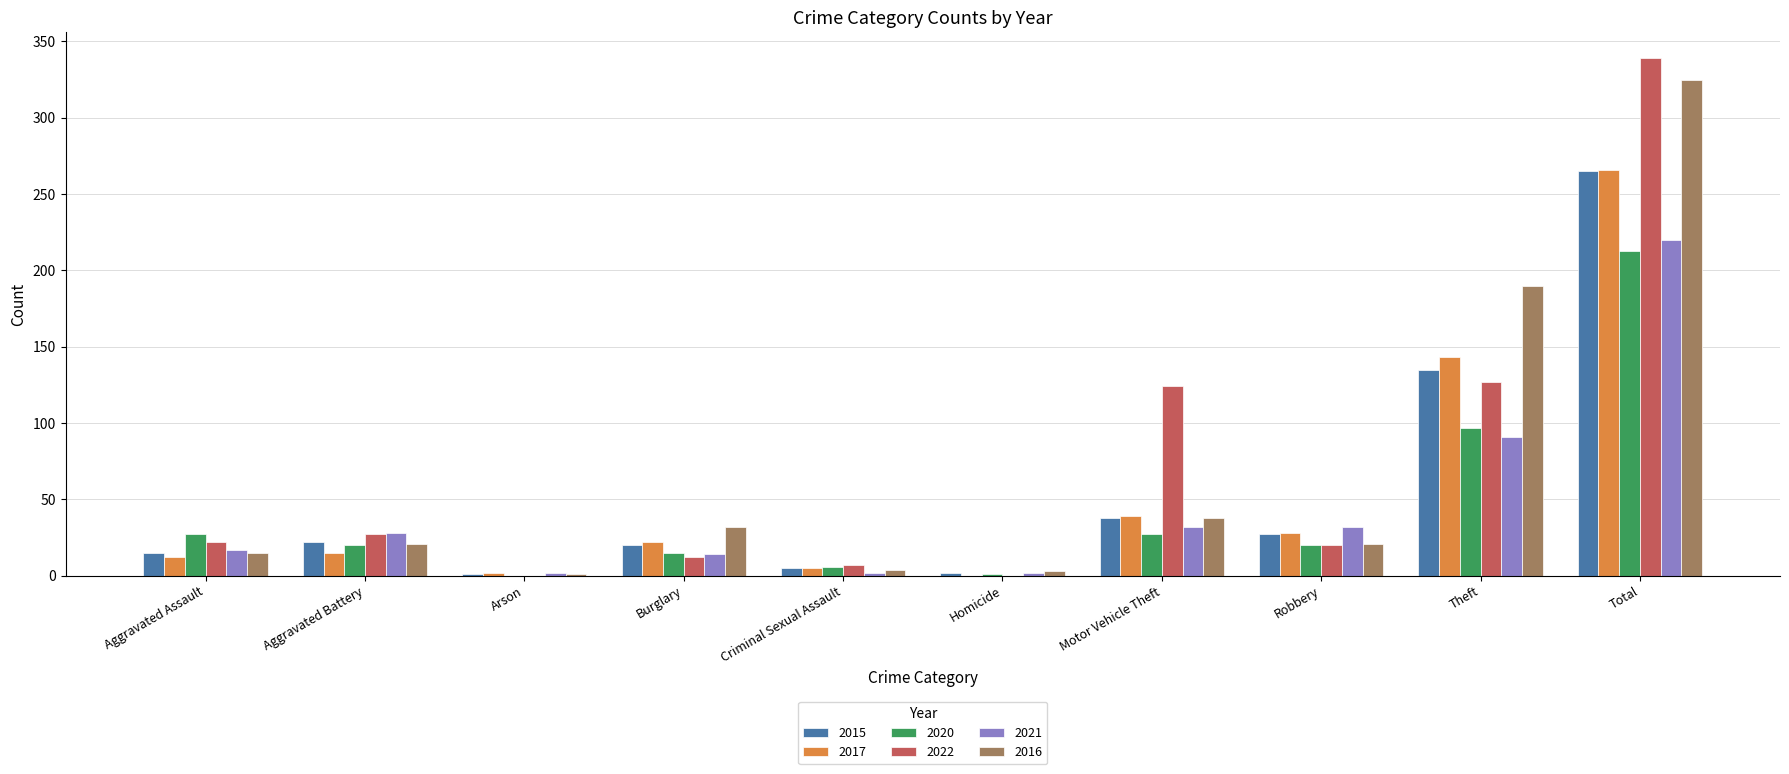

Which series changed the most between Arson and Theft?

2016